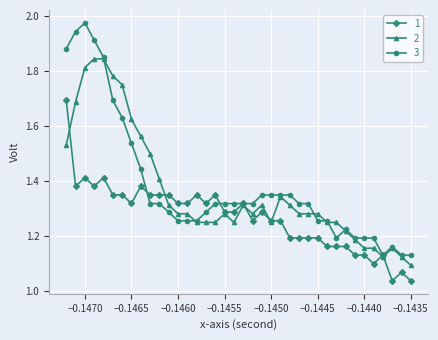

True or false: 1 has more than 1 interior local peaks.

True